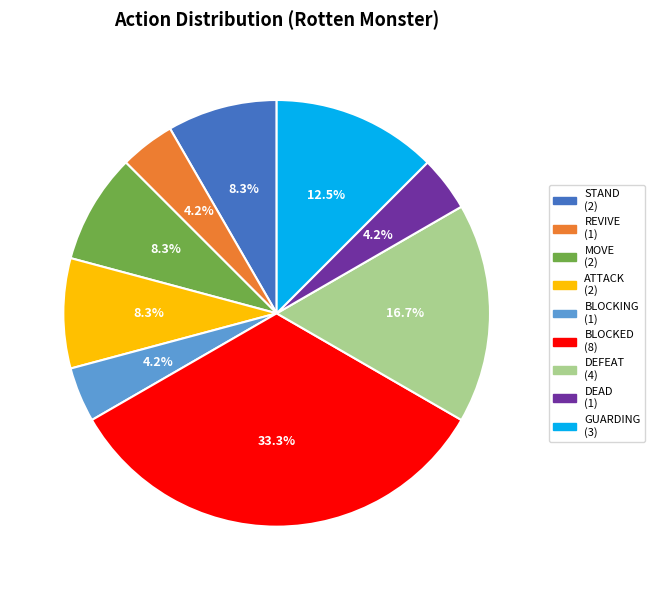

How much of the chart is everything except STAND?

91.7%